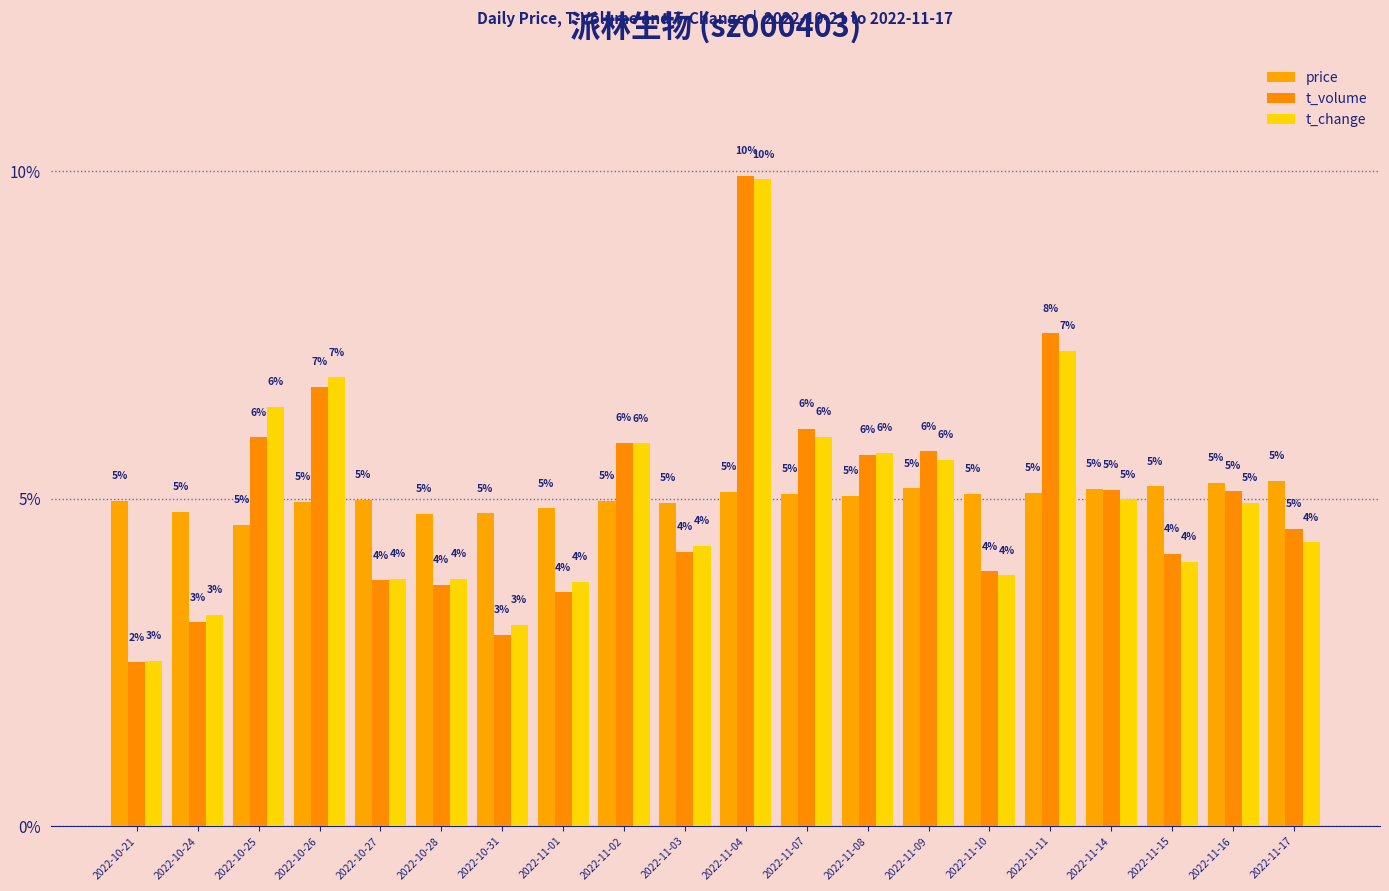

What is the label of the 1st bar from the right?

2022-11-17